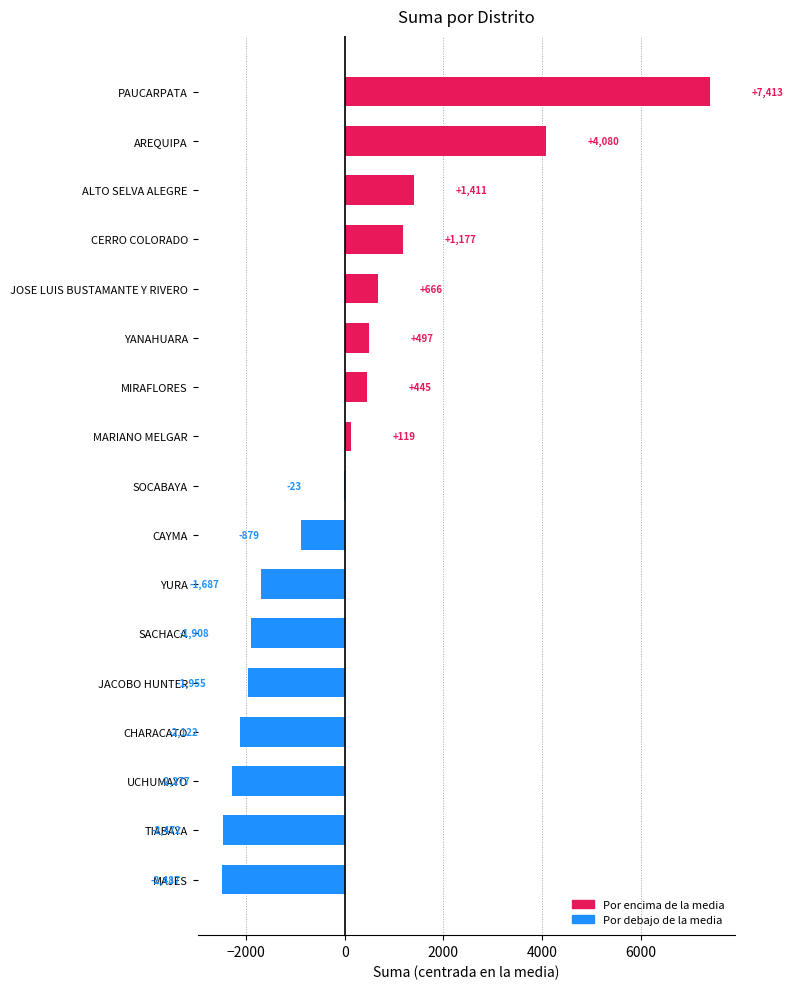

Which category has the highest value across all series?

PAUCARPATA